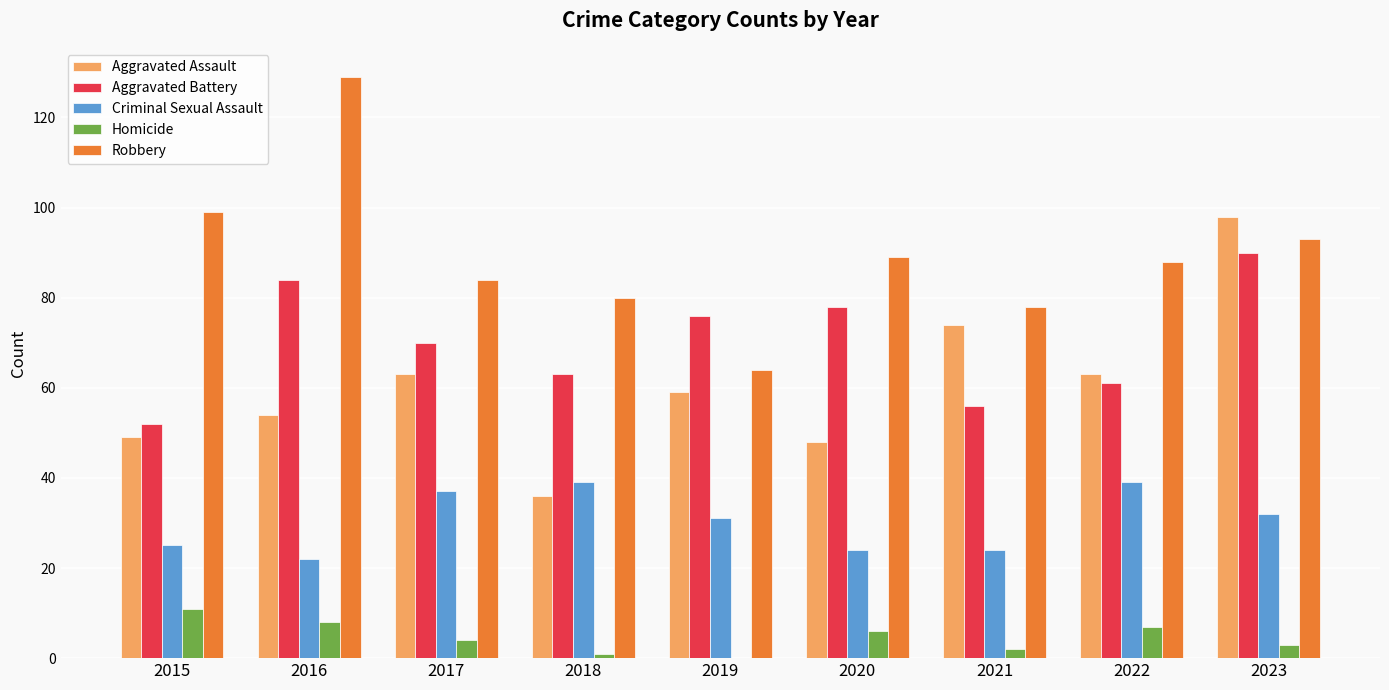

Reading left to right, list all the values displayed in this chart.

Aggravated Assault: 49	54	63	36	59	48	74	63	98
Aggravated Battery: 52	84	70	63	76	78	56	61	90
Criminal Sexual Assault: 25	22	37	39	31	24	24	39	32
Homicide: 11	8	4	1	0	6	2	7	3
Robbery: 99	129	84	80	64	89	78	88	93